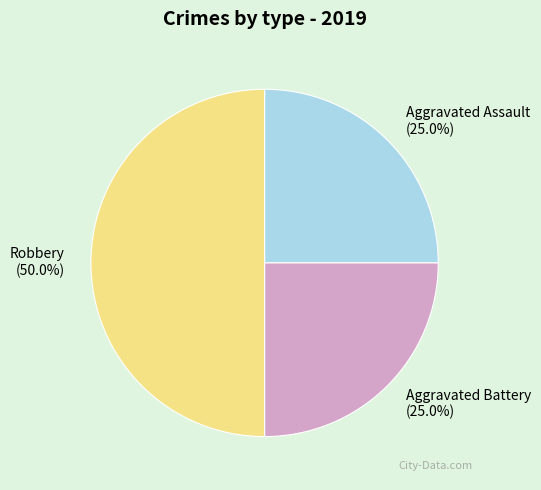

How much of the chart is everything except Aggravated Assault?

75.0%